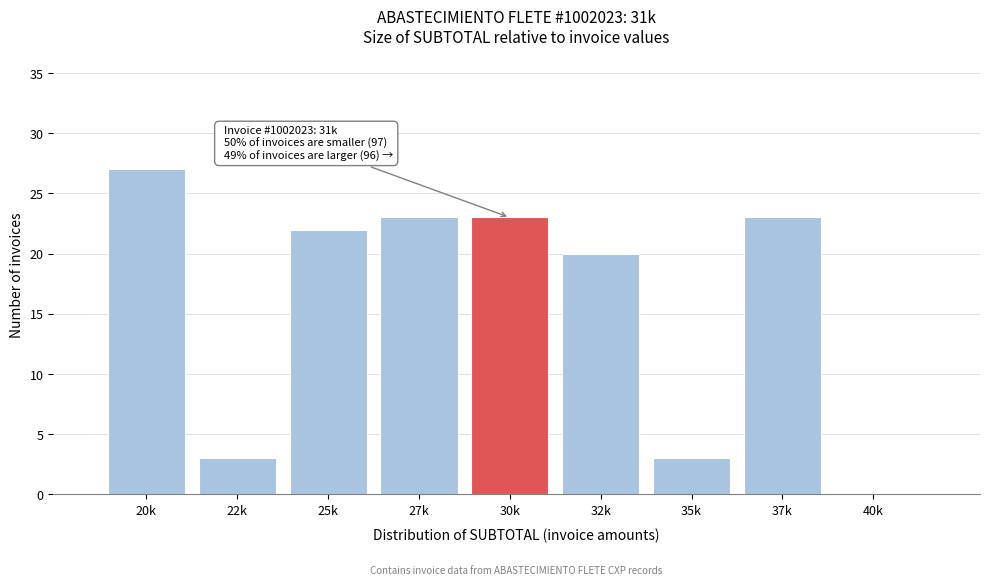

Reading left to right, list all the values displayed in this chart.

20k=27	22k=3	25k=22	27k=23	30k=23	32k=20	35k=3	37k=23	40k=0